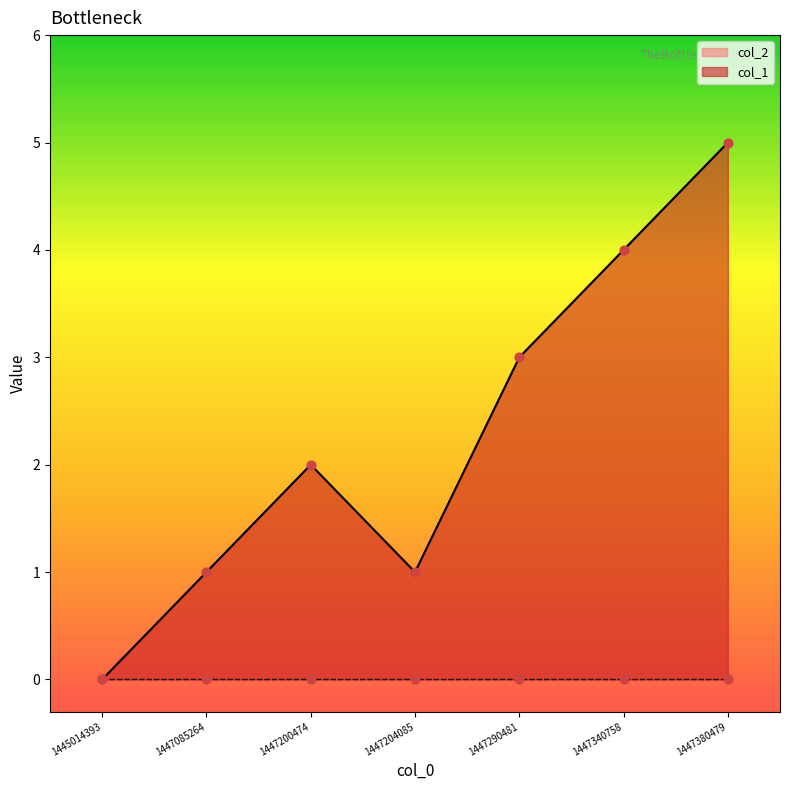

Which has a higher value, 1447340758 or 1447200474?

1447340758